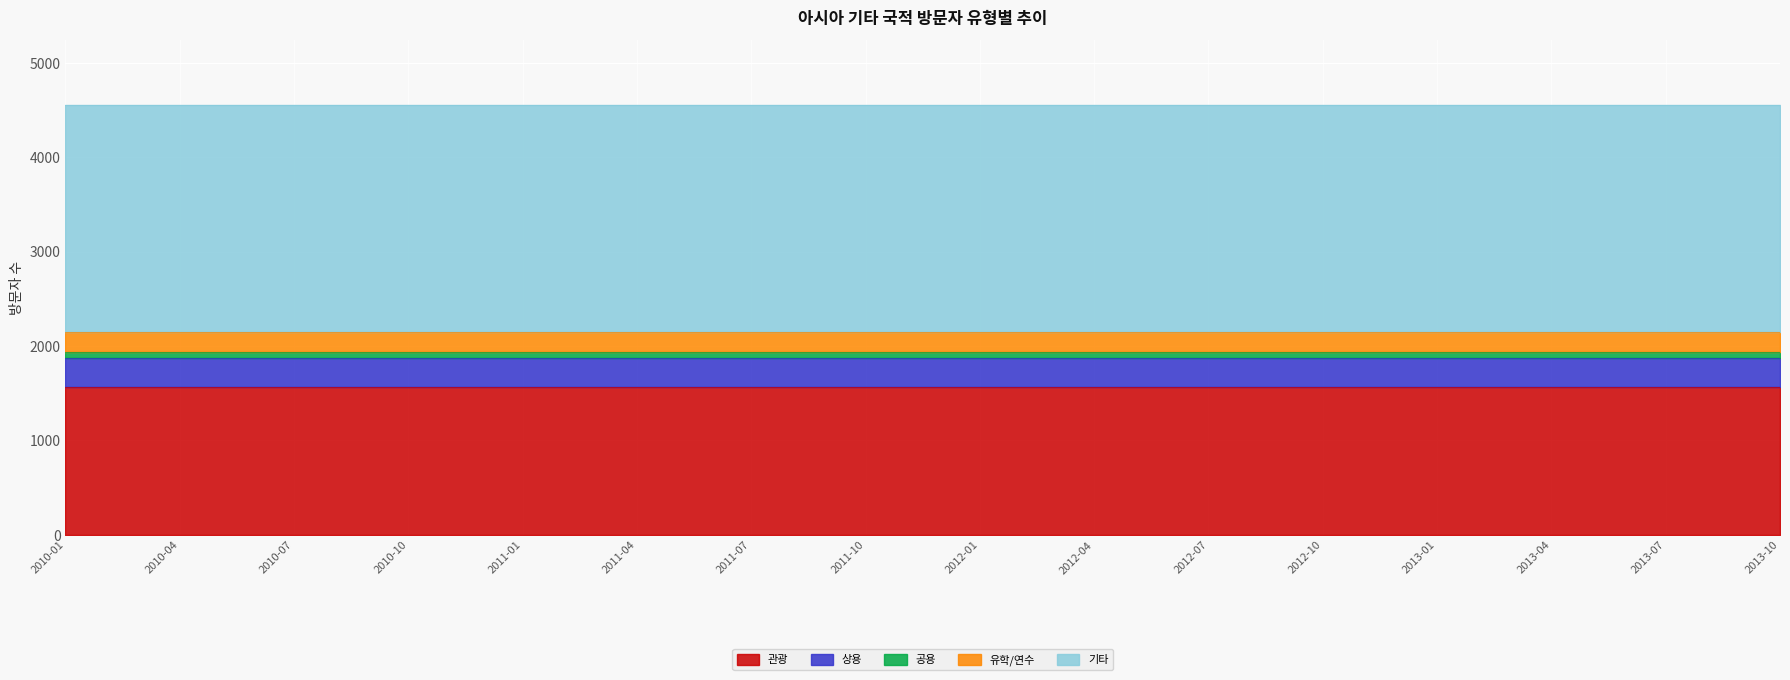

What are all the series names shown in the legend?

관광, 상용, 공용, 유학/연수, 기타